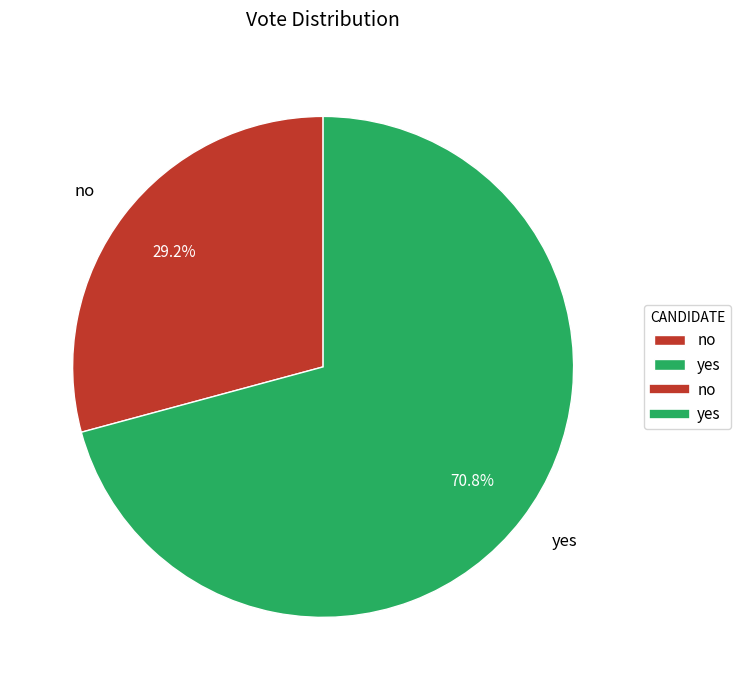

Is there any slice that represents more than half of the pie?

Yes